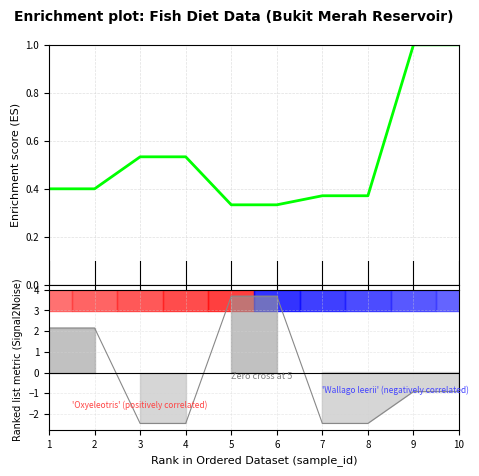

Reading left to right, what are all the values shown in this chart?

Enrichment profile: 1=0.4	2=0.4	3=0.5	4=0.5	5=0.3	6=0.3	7=0.4	8=0.4	9=1.0	10=1.0
Sample size metric: 1=2.2	2=2.2	3=-2.5	4=-2.5	5=3.7	6=3.7	7=-2.5	8=-2.5	9=-0.9	10=-0.9